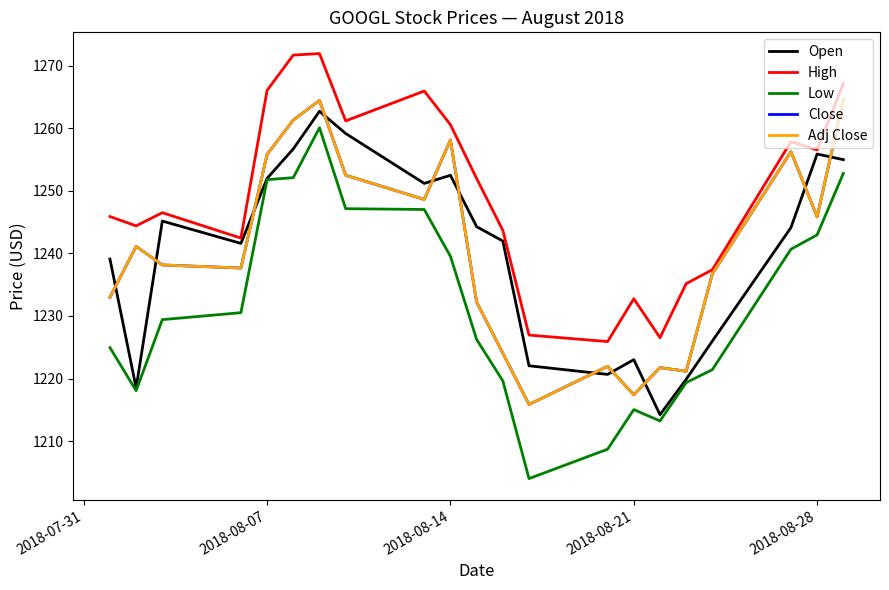

Does the chart display data point markers on the line(s)?

No